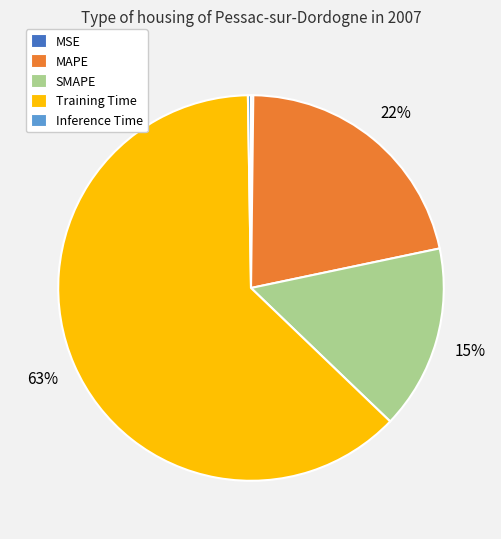

To the nearest percent, what is the average slice percentage?

20%